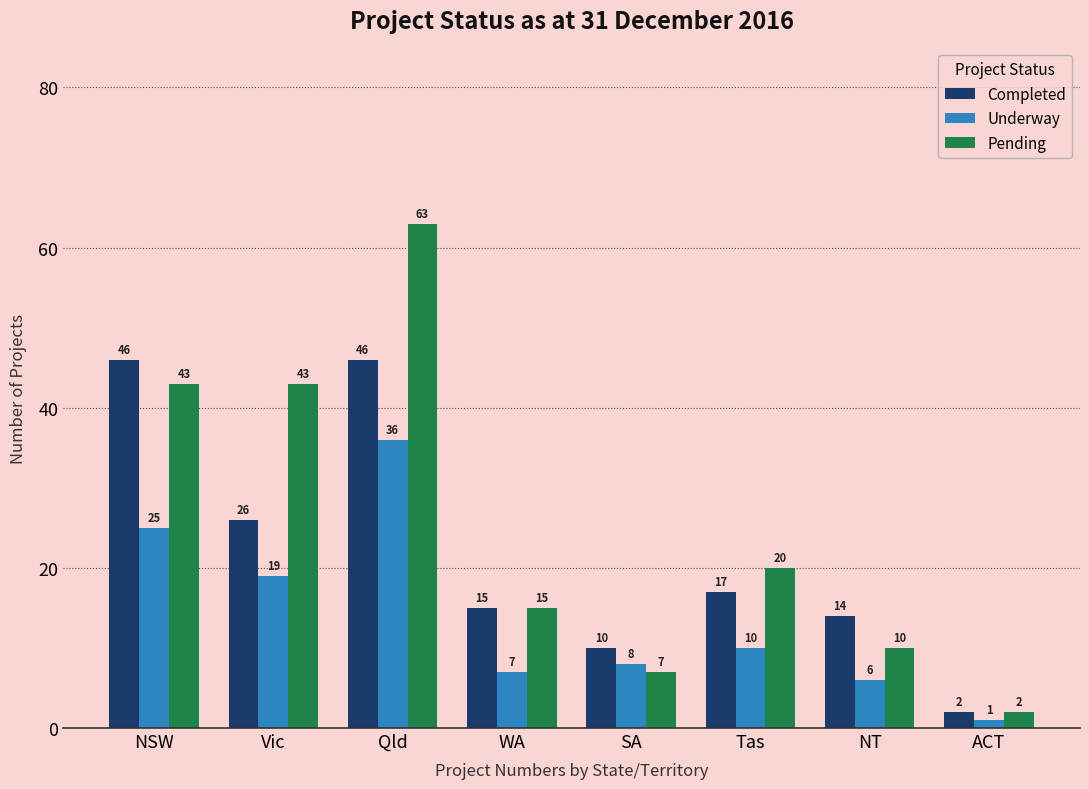

Which category has the lowest value across all series?

ACT